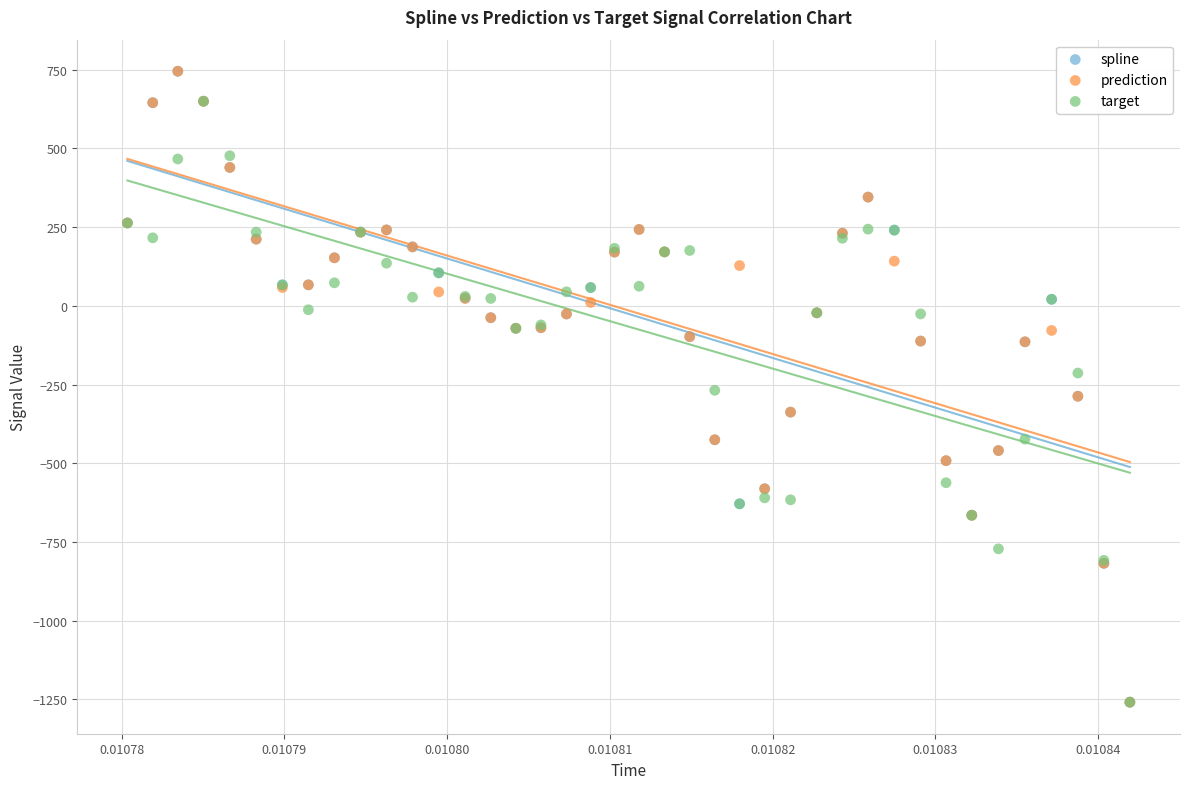

What are all the series names shown in the legend?

spline, prediction, target